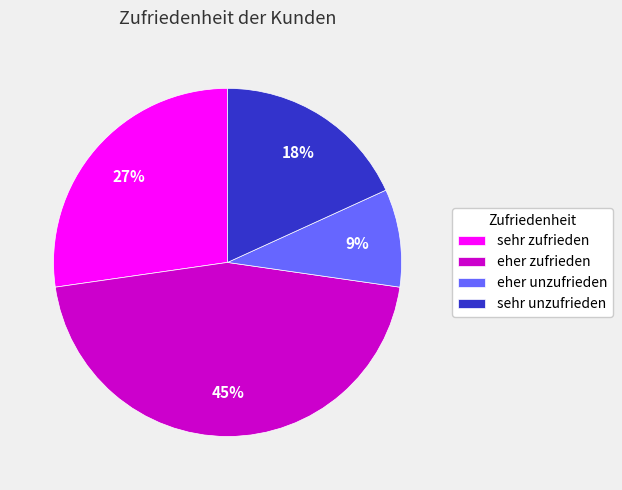

How many slices are in this pie chart?

4